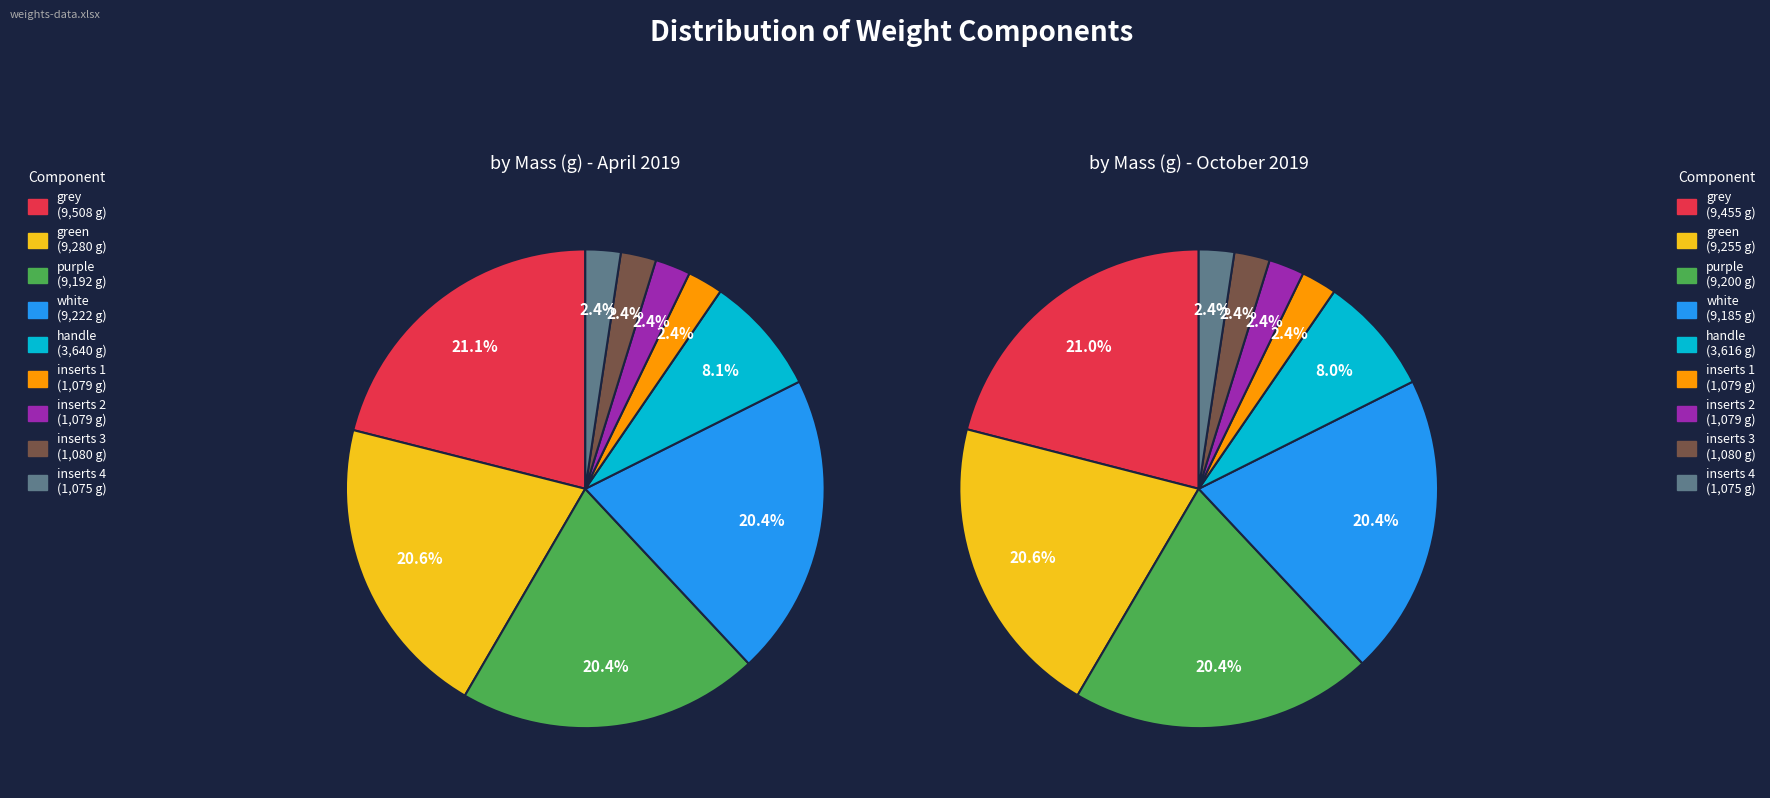

To the nearest percent, what percentage of the pie is inserts 1?

2%